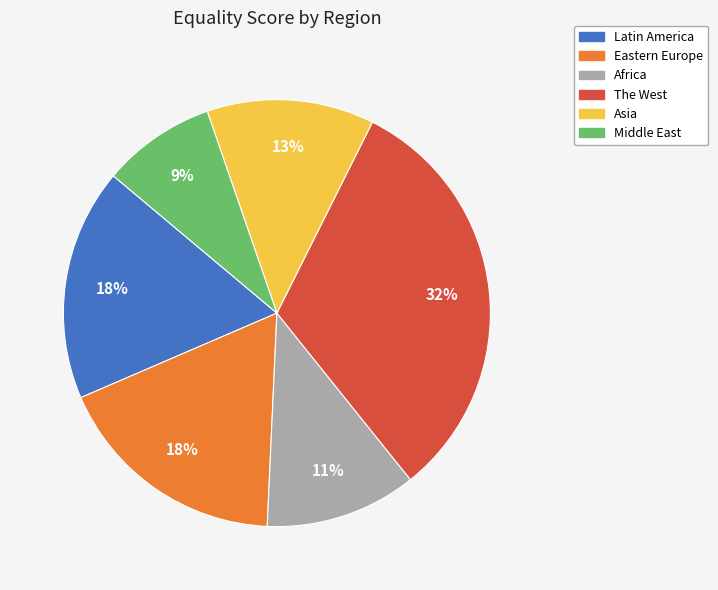

True or false: Eastern Europe accounts for 32% of the total.

False